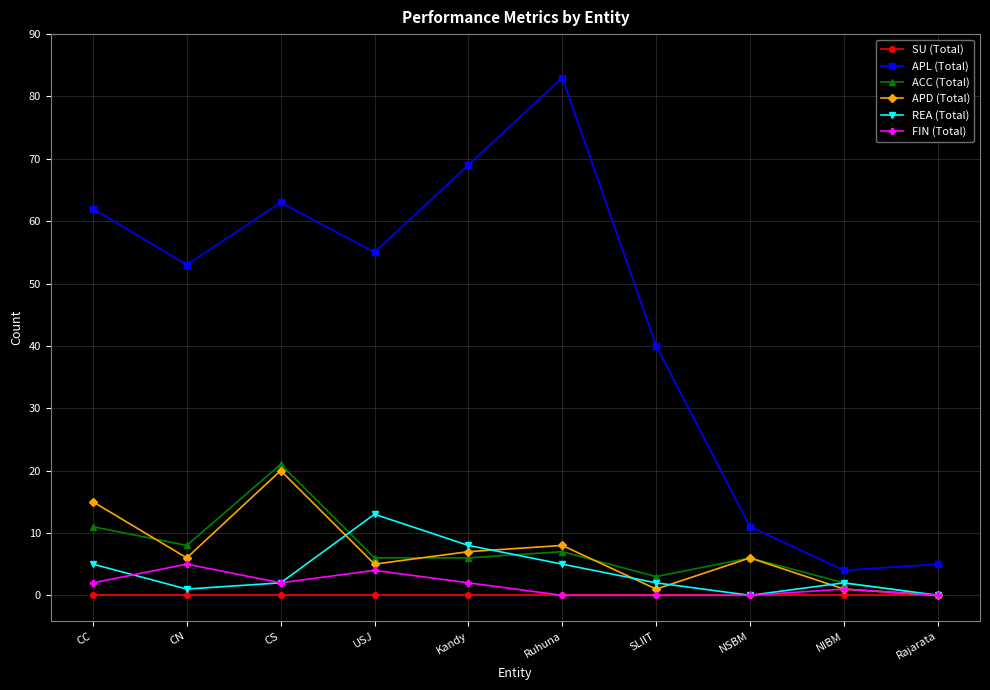

What is the difference between the highest and lowest values at Kandy?

69